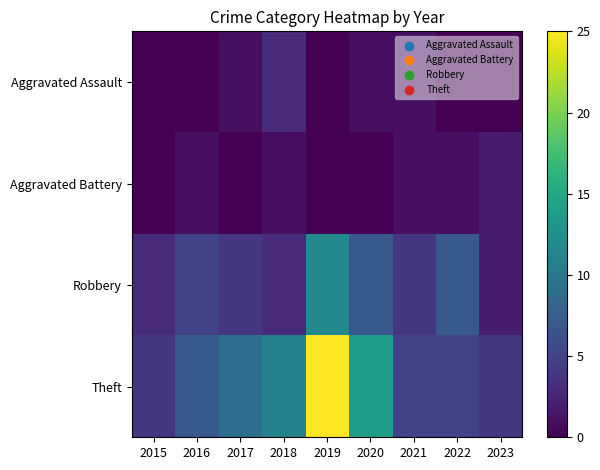

Reading left to right, list all the values displayed in this chart.

Aggravated Assault: 2015=0	2016=0	2017=1	2018=3	2019=0	2020=1	2021=1	2022=0	2023=0
Aggravated Battery: 2015=0	2016=1	2017=0	2018=1	2019=0	2020=0	2021=1	2022=1	2023=2
Robbery: 2015=3	2016=5	2017=4	2018=3	2019=12	2020=7	2021=4	2022=7	2023=2
Theft: 2015=4	2016=7	2017=9	2018=11	2019=25	2020=14	2021=5	2022=5	2023=4